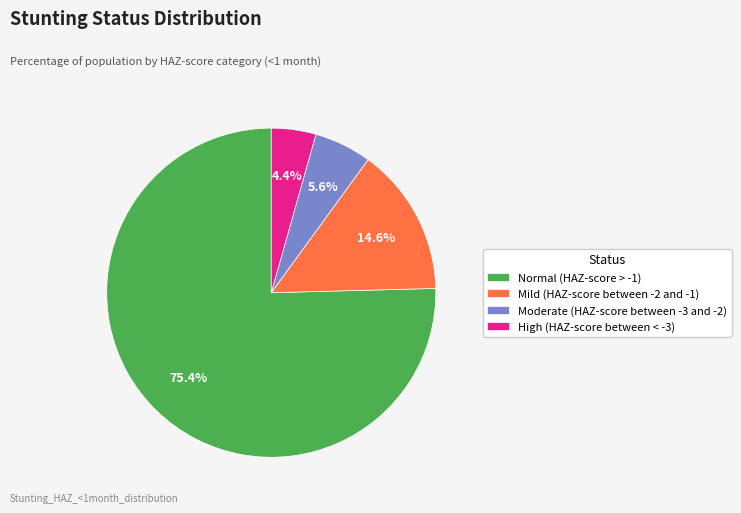

Count the number of slices in the pie.

4